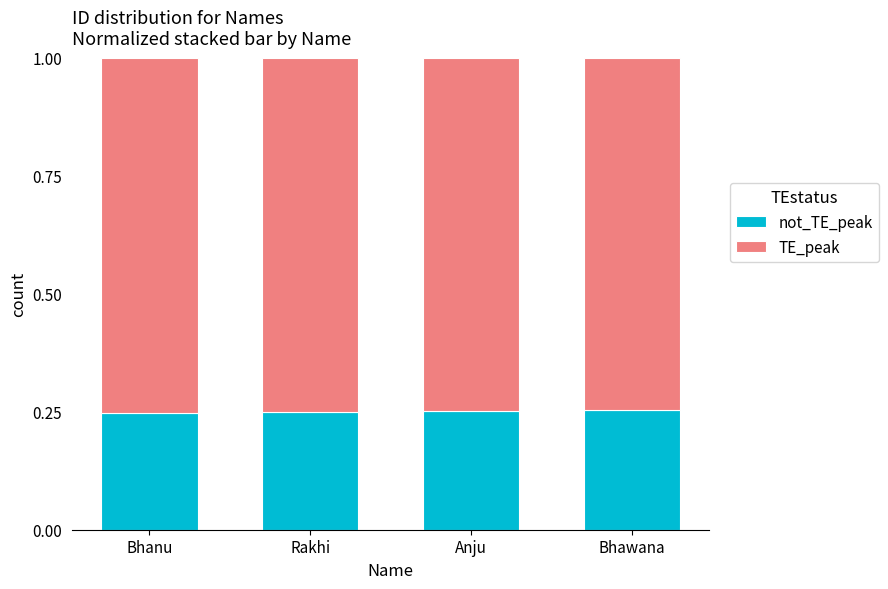

Are the bars grouped side by side (vs. stacked)?

No